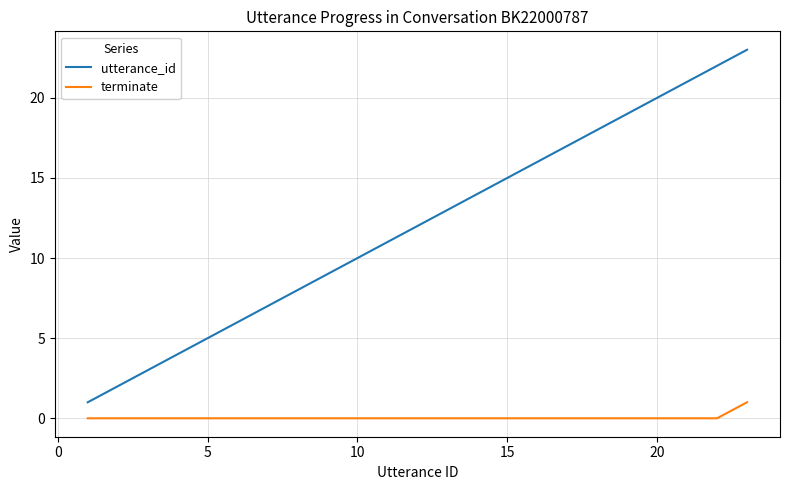

What are all the series names shown in the legend?

utterance_id, terminate